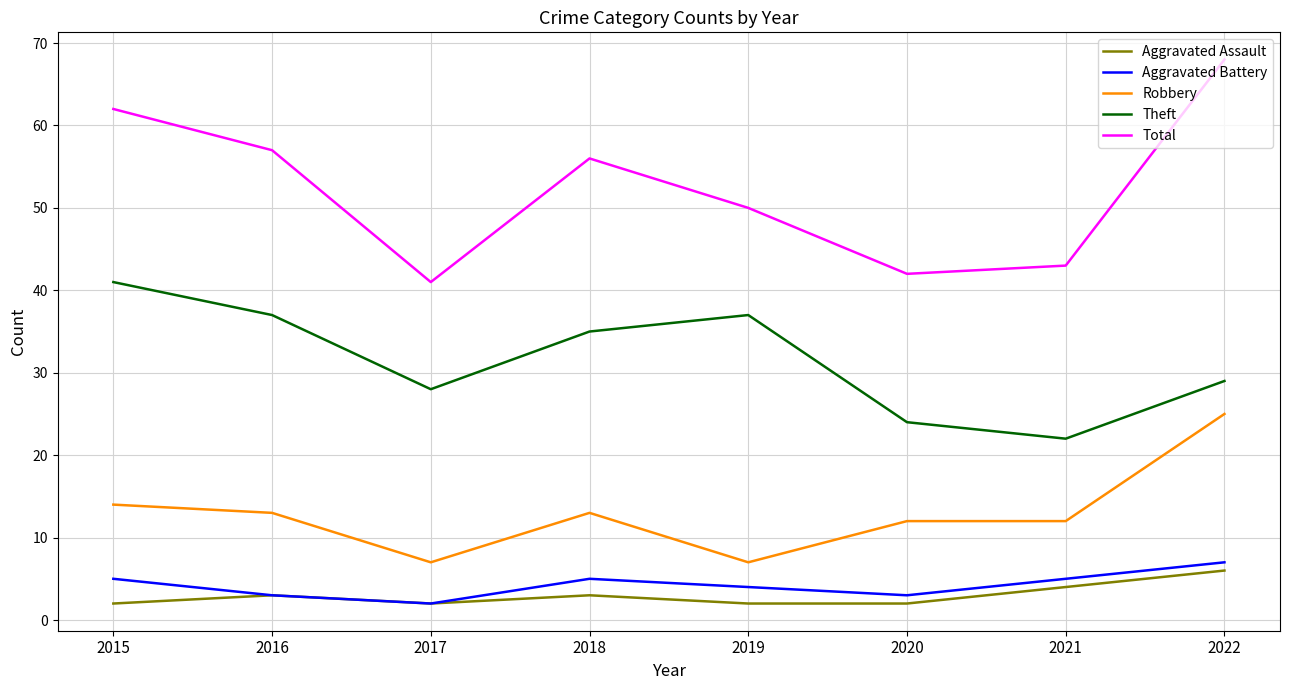

What is the average value of the Aggravated Assault series?

3